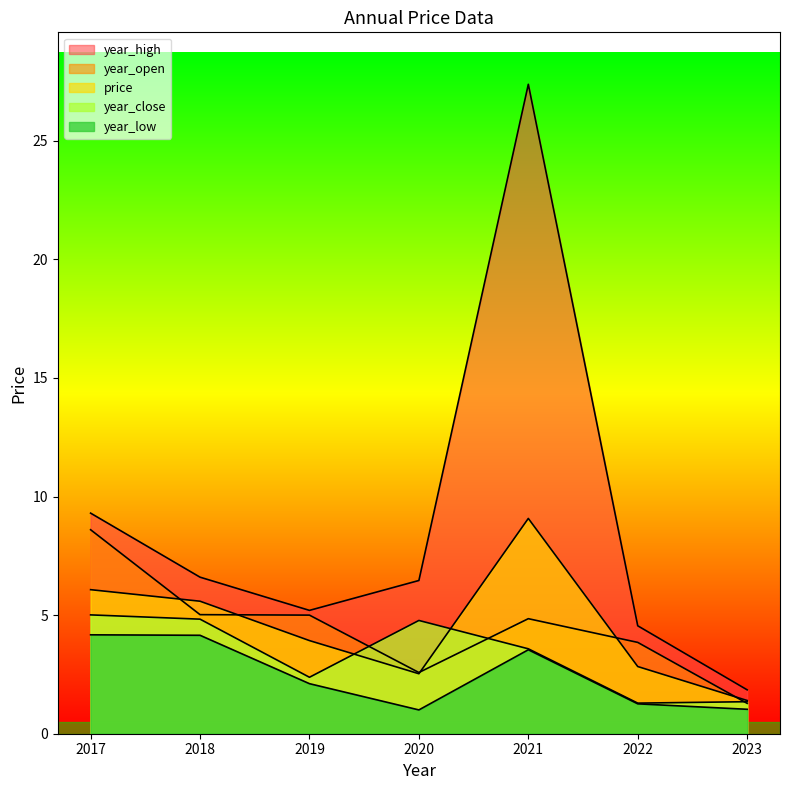

What is the lowest value of the year_low series?

1.0